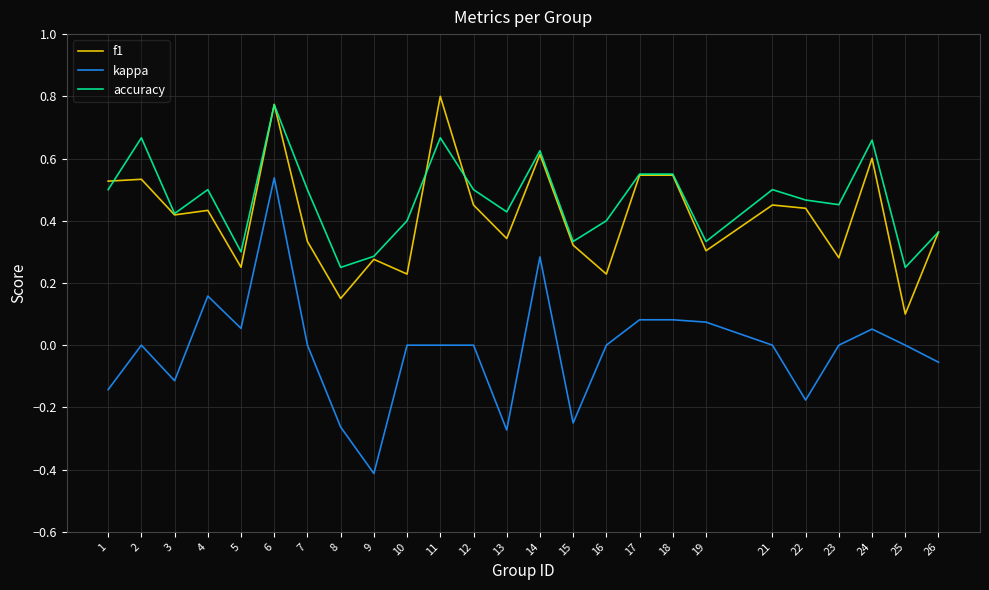

True or false: kappa and accuracy intersect in this chart.

False